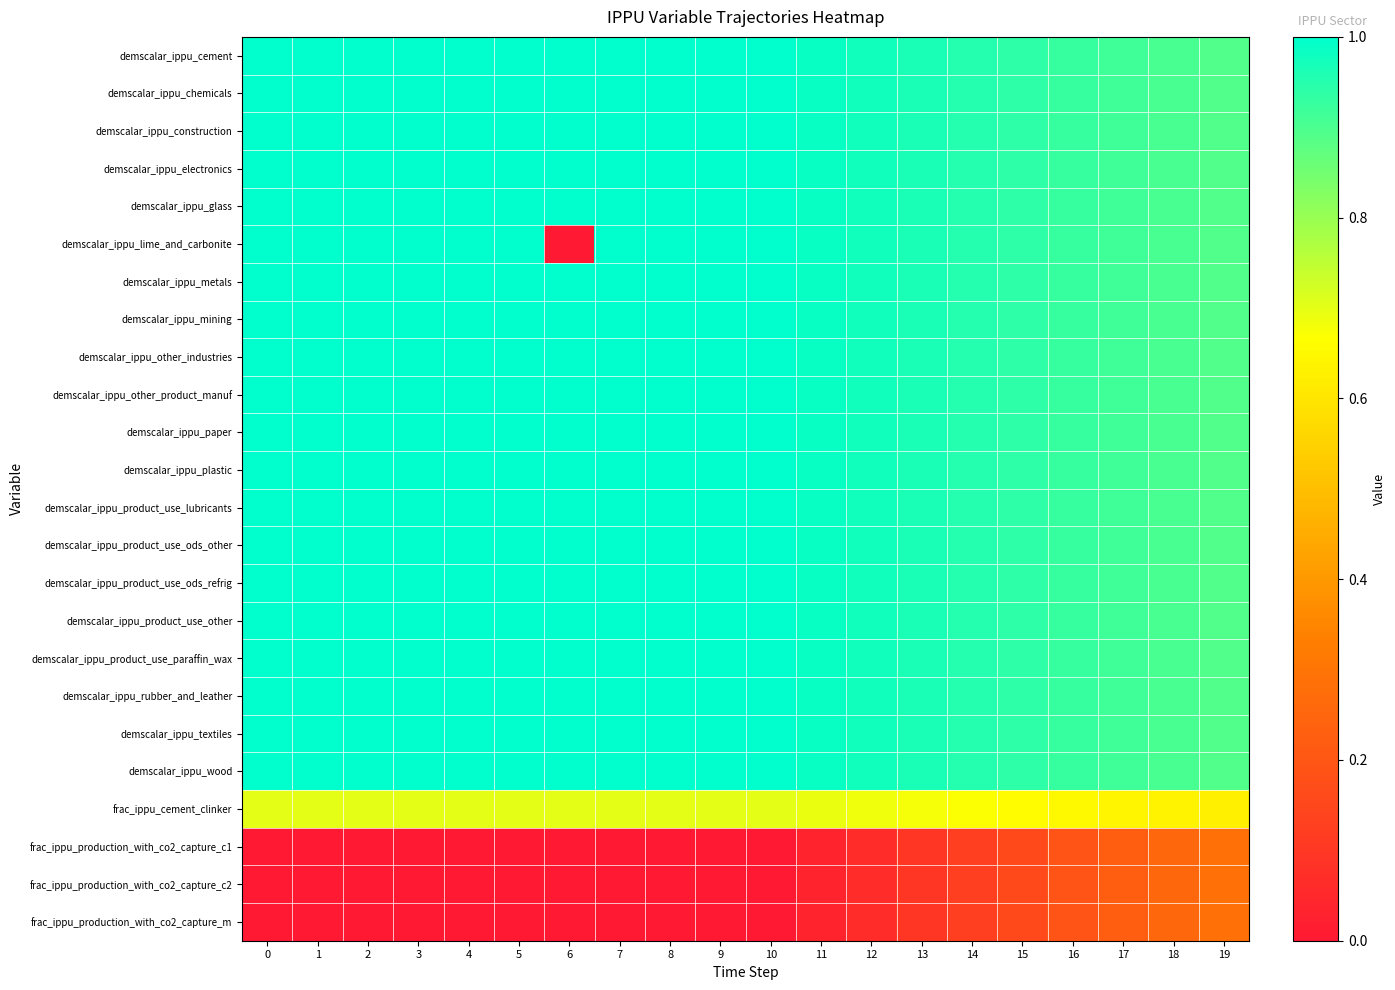

Which series has the widest spread of values?

demscalar_ippu_lime_and_carbonite